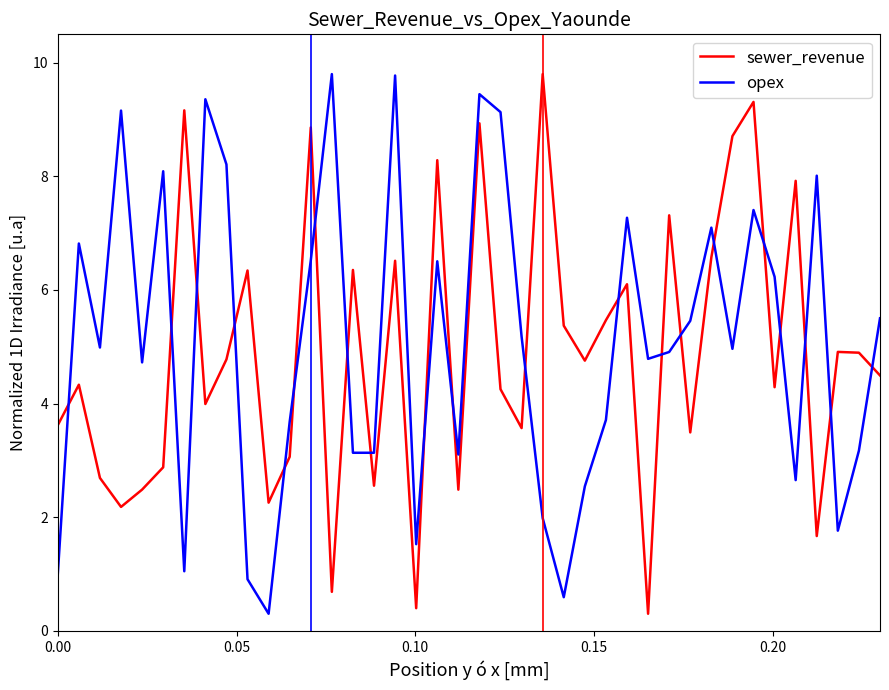

What is the greatest value displayed?

9.8